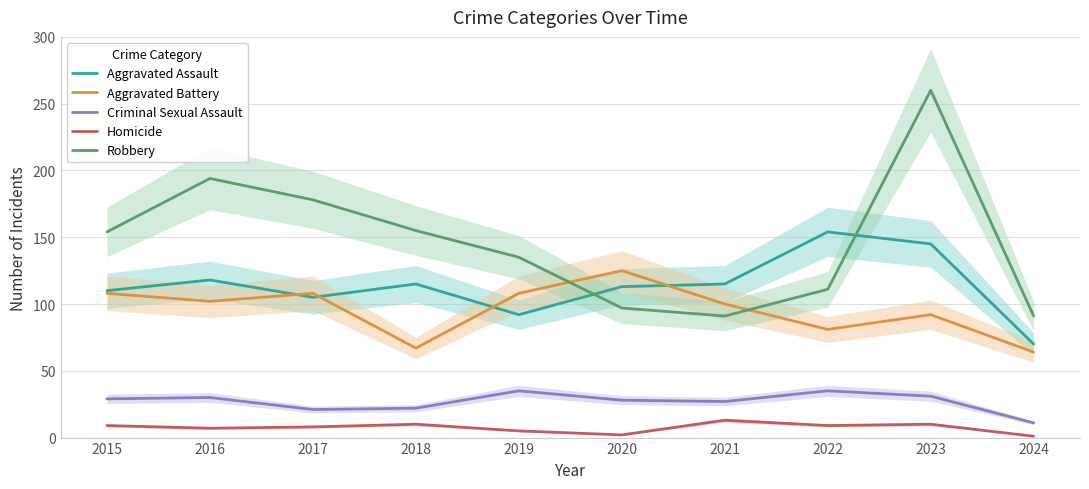

At how many categories does at least one series exceed 35?

10